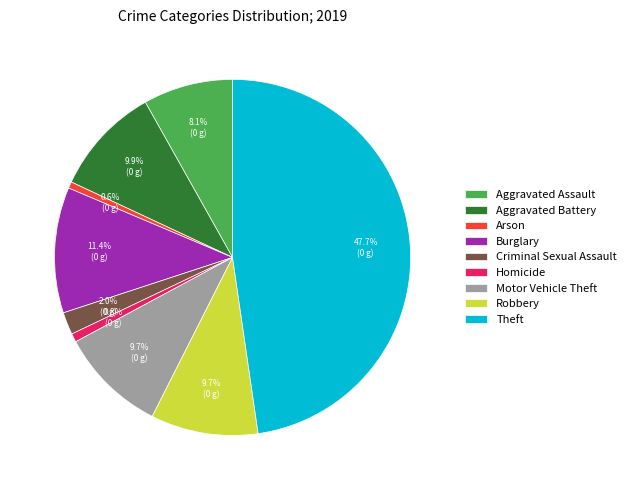

To the nearest percent, what percentage of the pie is Robbery?

10%